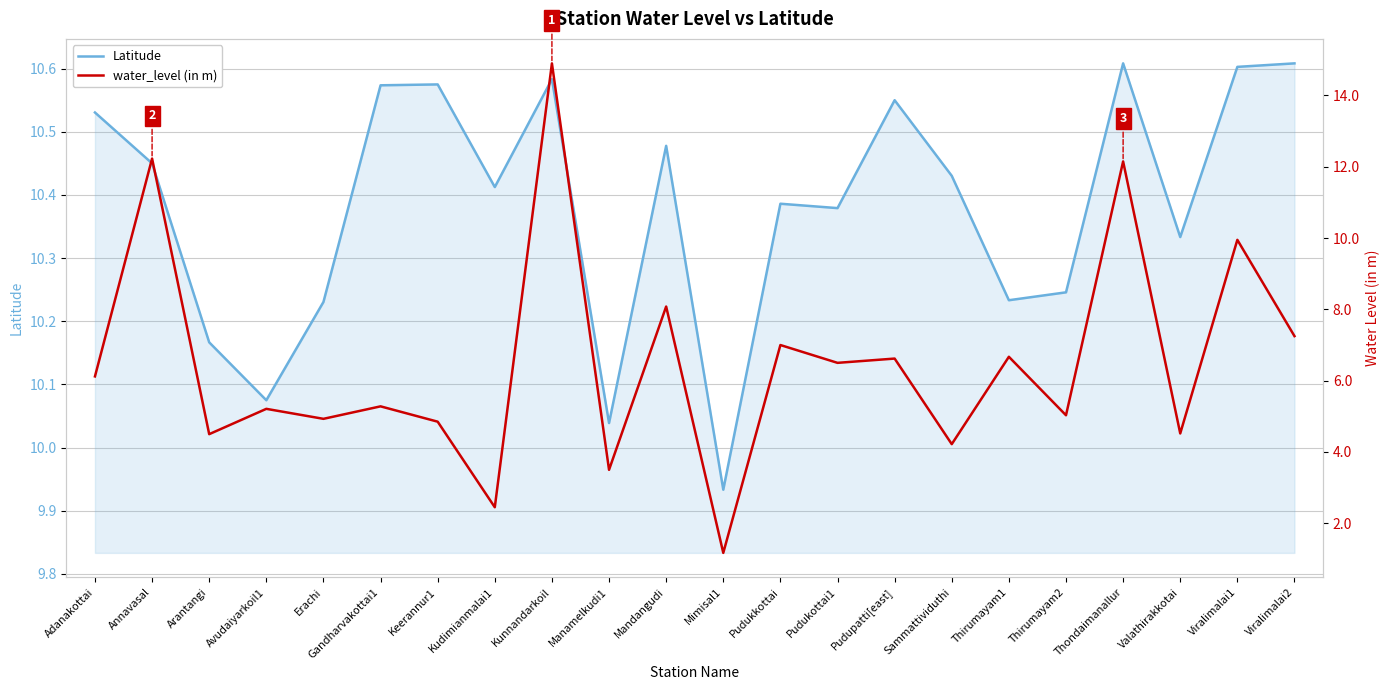

How many data points in Latitude are less than 10?

1